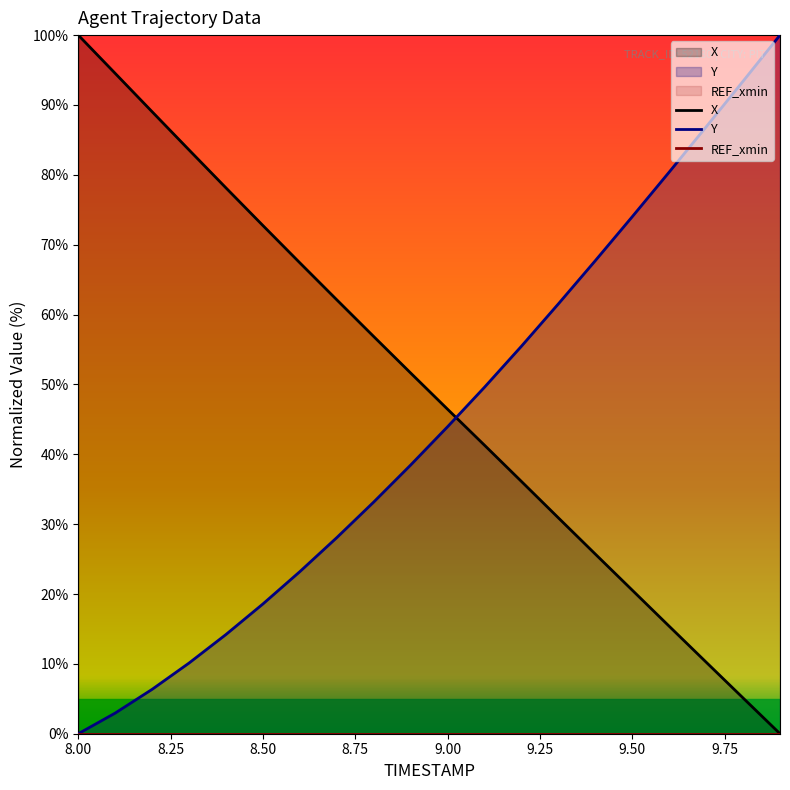

What is the difference between the highest and lowest values at 9.50?

74.0